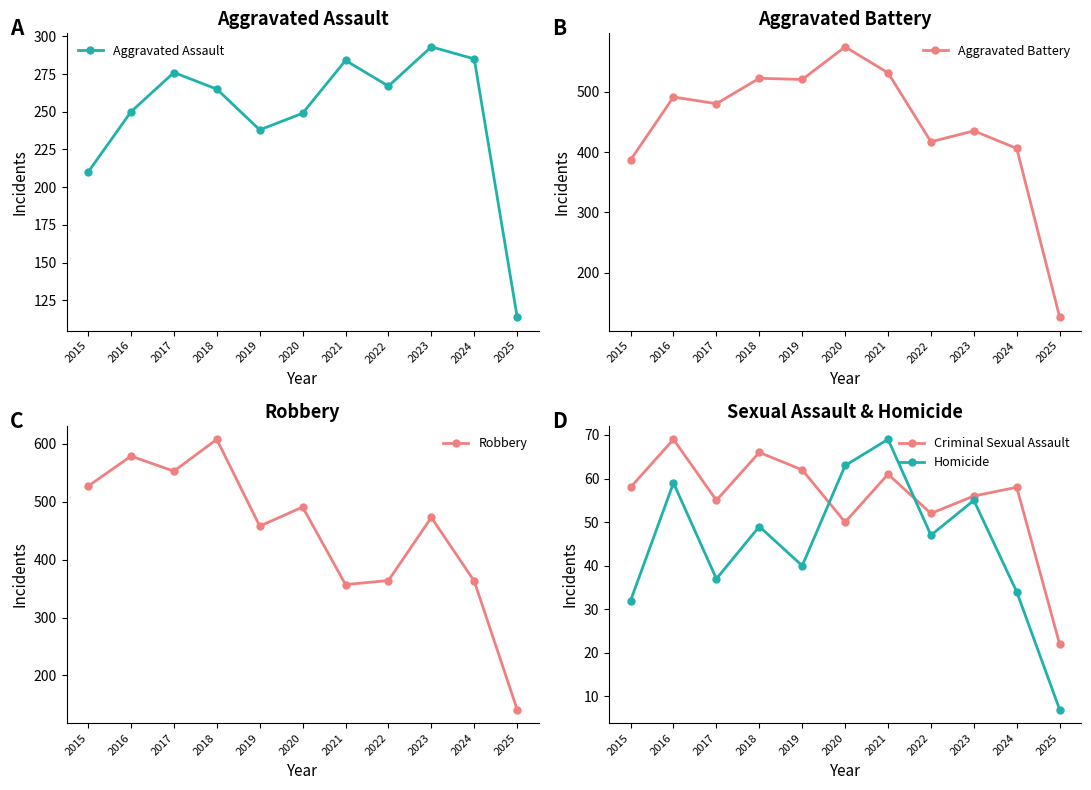

How many interior local peaks does the Aggravated Battery series have?

4